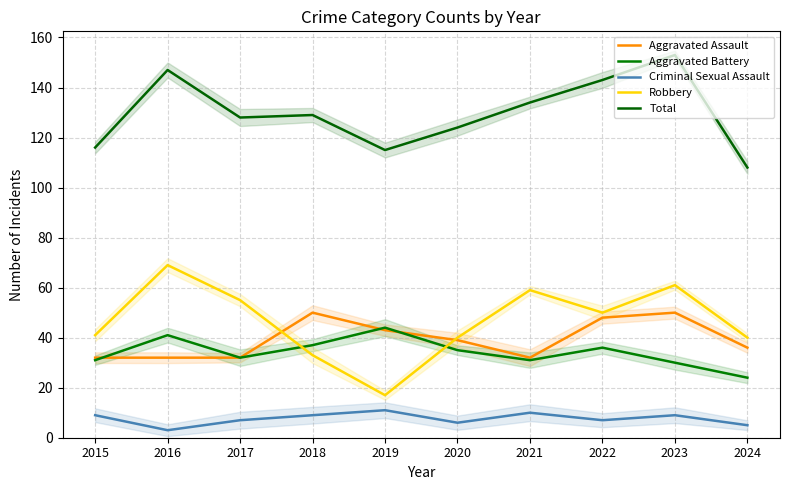

What is the difference between the second highest and second lowest values in the Total series?

32